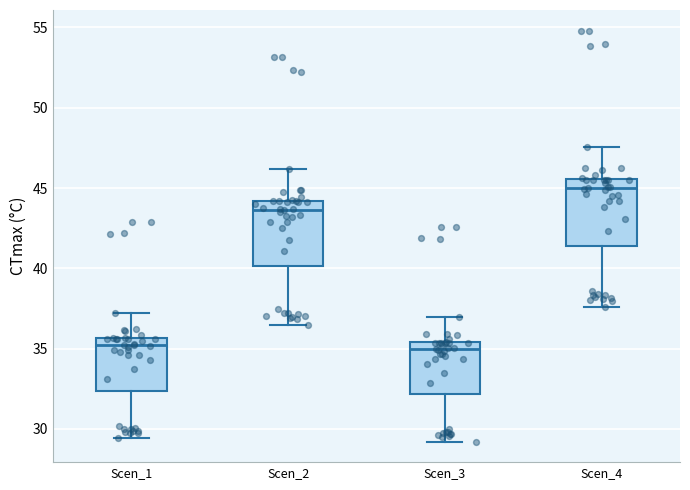

Reading left to right, transcribe this box plot: for each box, give where its median line is, the range the box spans, and where its two whiskers end, as read against the y-axis. The values are not printed on the chart, so give them approximately, as read against the axis.

Scen_1: median 35.0, box 32.5 to 35.5, whiskers 29.5 to 37.0
Scen_2: median 43.5, box 40.0 to 44.0, whiskers 36.5 to 46.0
Scen_3: median 35.0, box 32.0 to 35.5, whiskers 29.0 to 37.0
Scen_4: median 45.0, box 41.5 to 45.5, whiskers 37.5 to 47.5